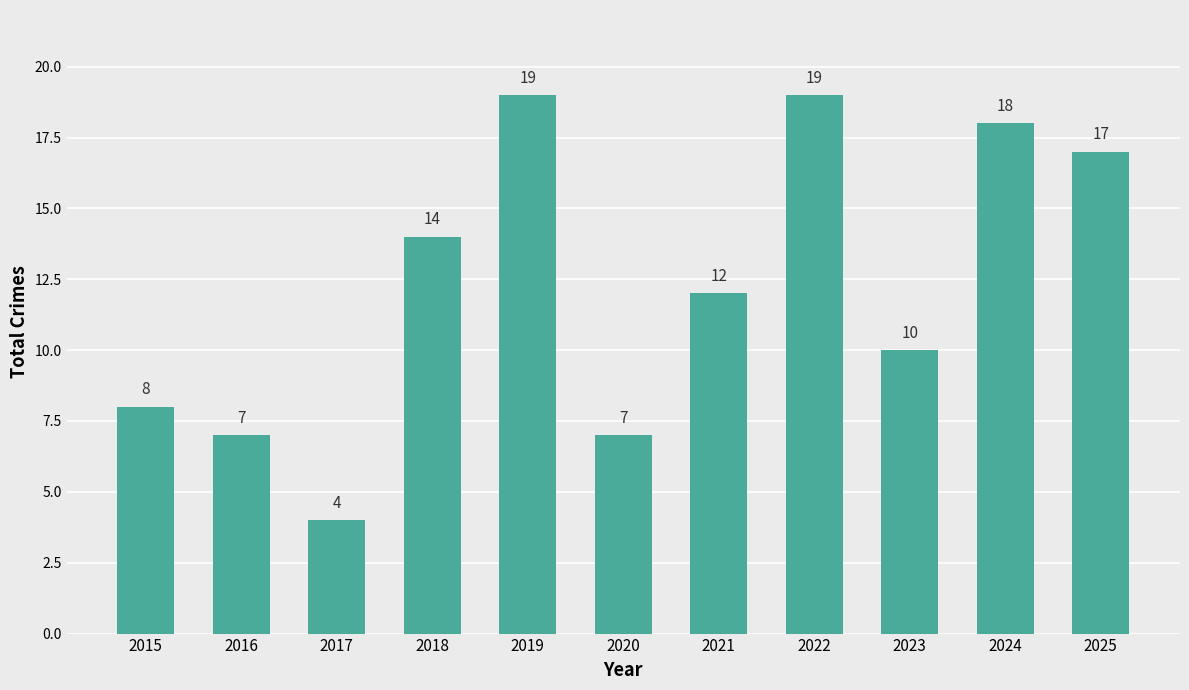

True or false: the data shows 21 at 2021.

False